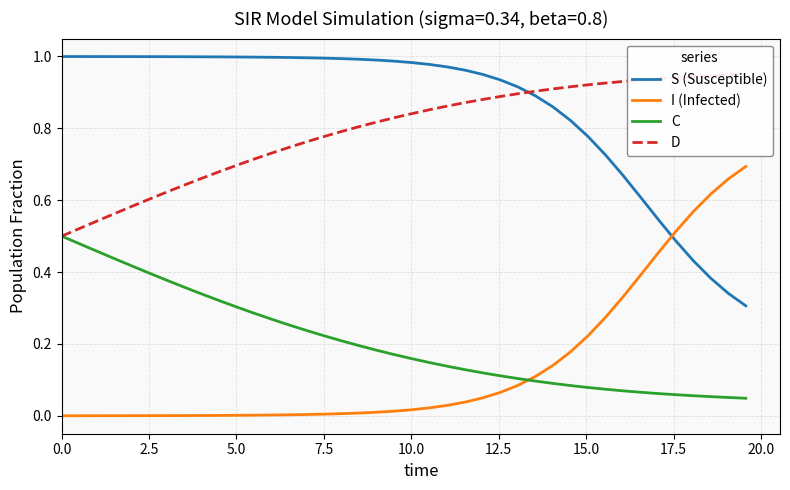

After their last crossing, which series has the higher values: S (Susceptible) or I (Infected)?

I (Infected)